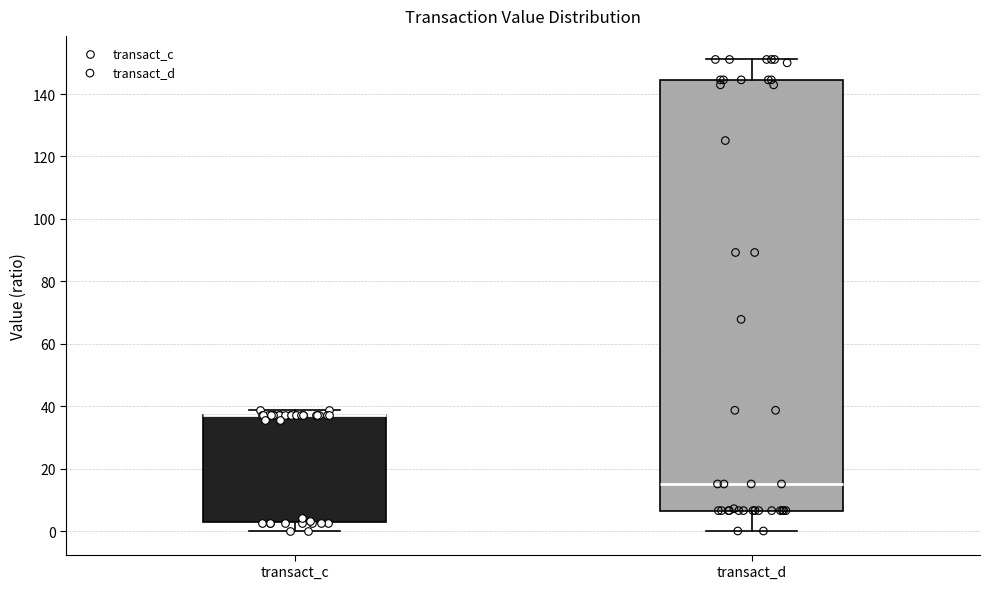

Which box is the tallest, from its lower edge to its upper edge?

transact_d